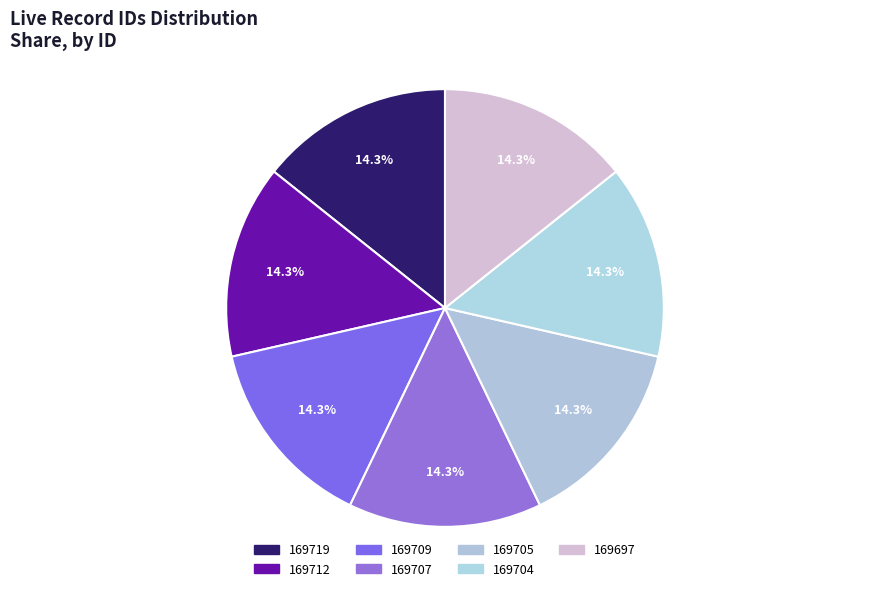

What is the smallest slice in the pie chart?

169697